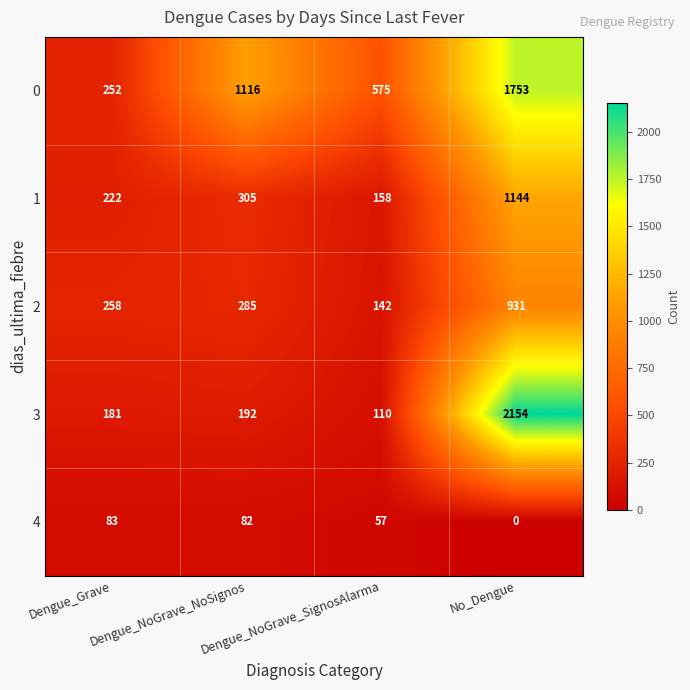

Which series has the largest range (max minus min)?

3